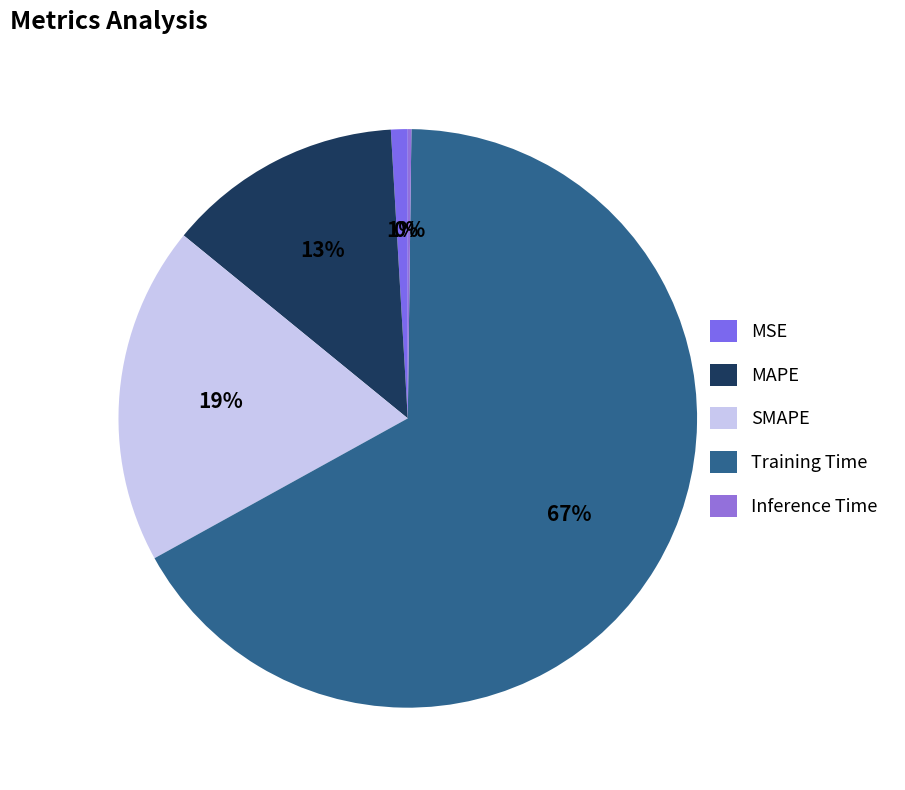

To the nearest percent, what is the combined percentage of SMAPE and Inference Time?

19%